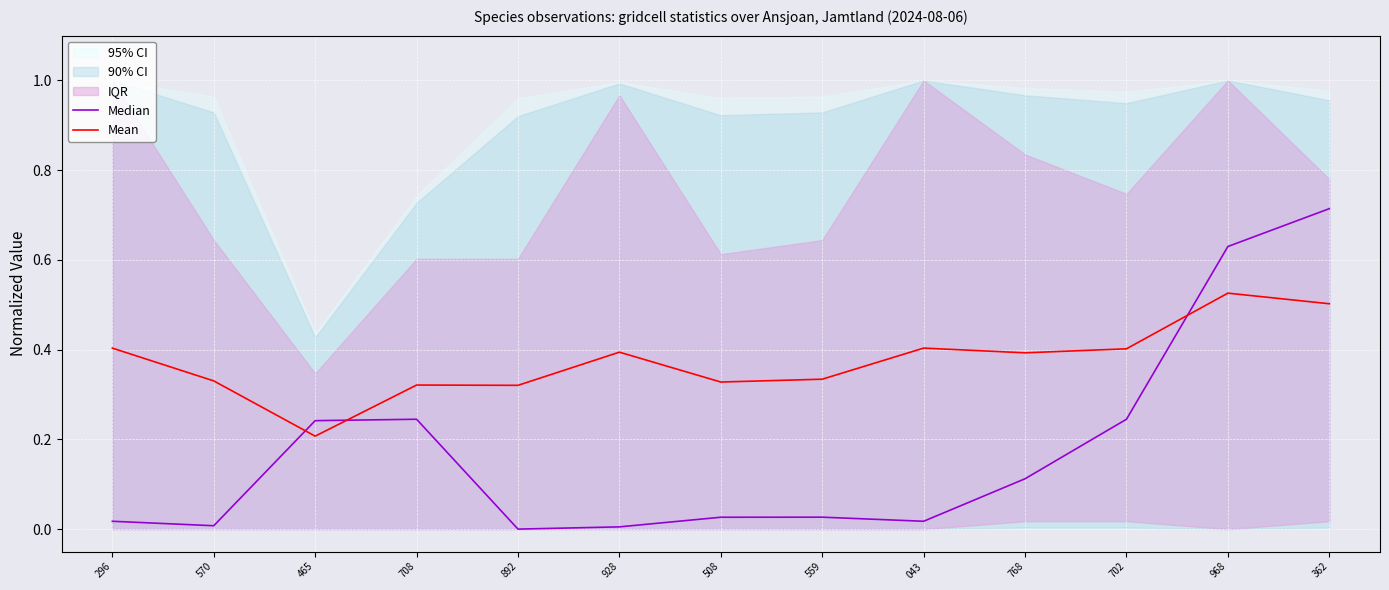

Between 570 and 043, which is larger?

043